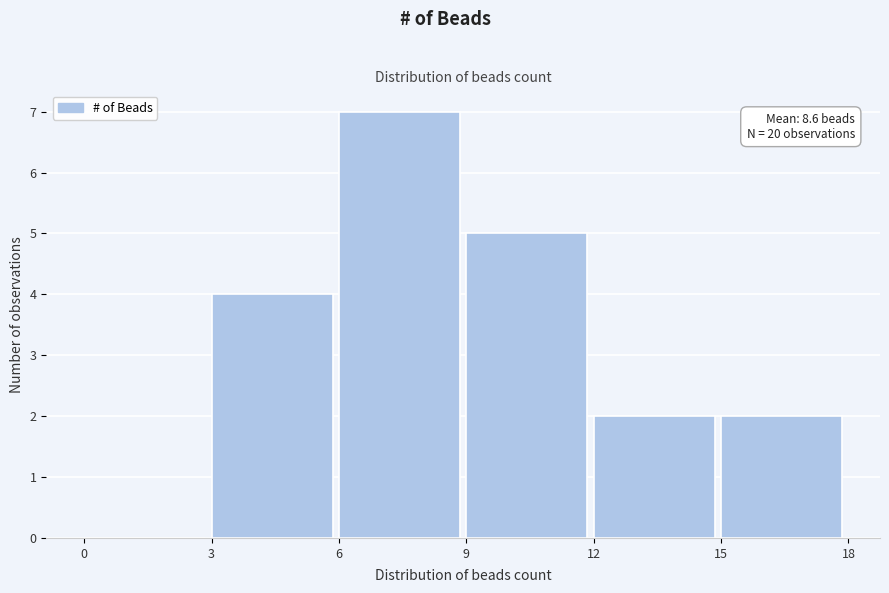

Which range on the x-axis has the tallest bar?

6 to 9